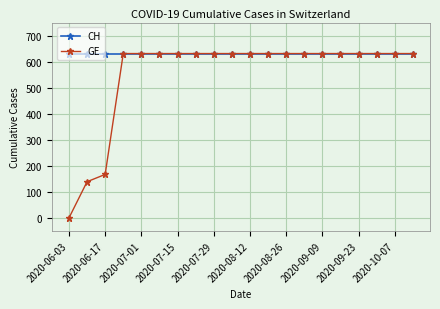

What is the highest value of the CH series?

631